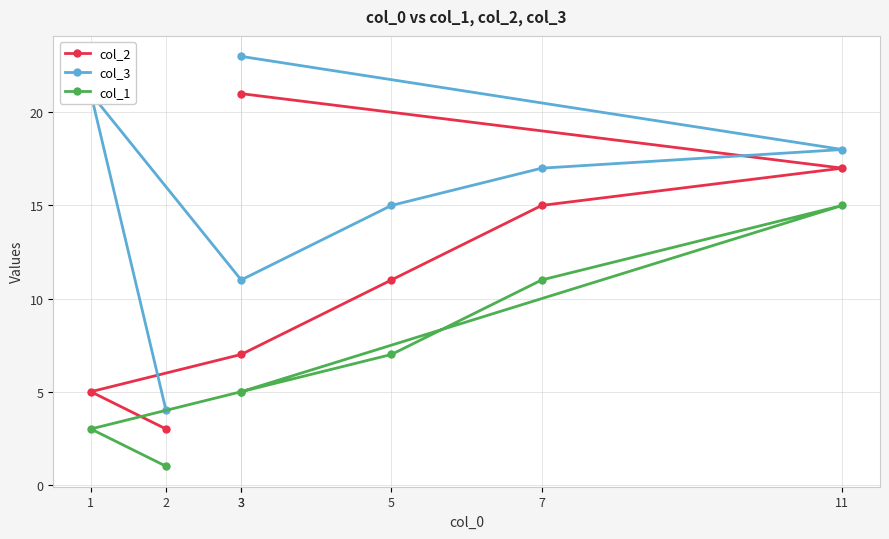

How many series are shown in this chart?

3